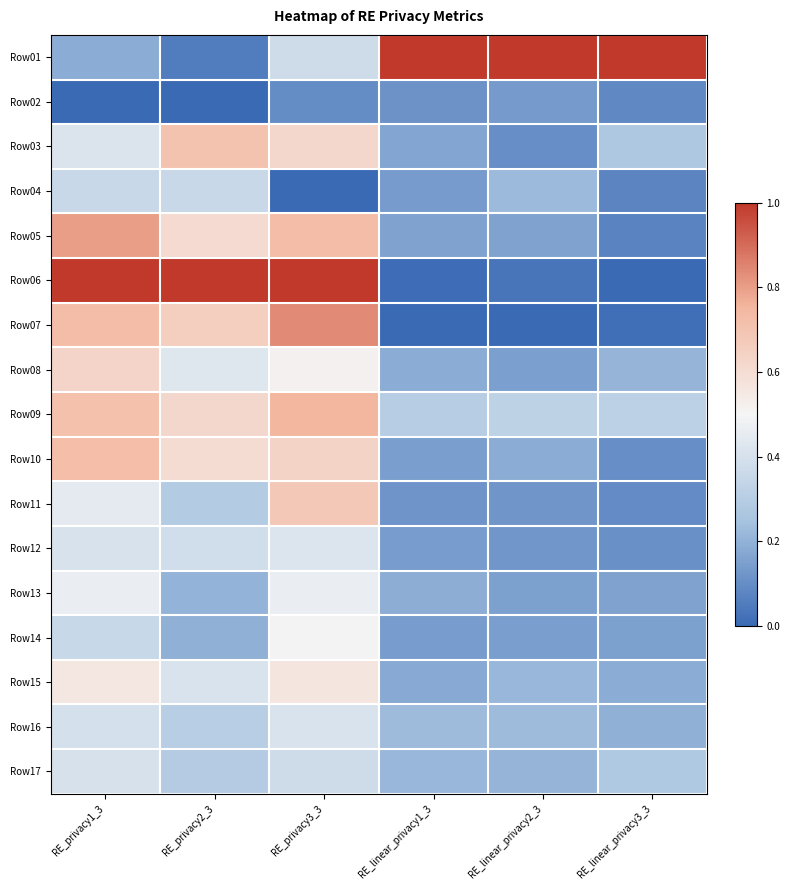

Rank the series at RE_privacy1_3 from highest to lowest value.

Row06, Row05, Row07, Row10, Row09, Row08, Row15, Row13, Row11, Row03, Row12, Row17, Row16, Row04, Row14, Row01, Row02